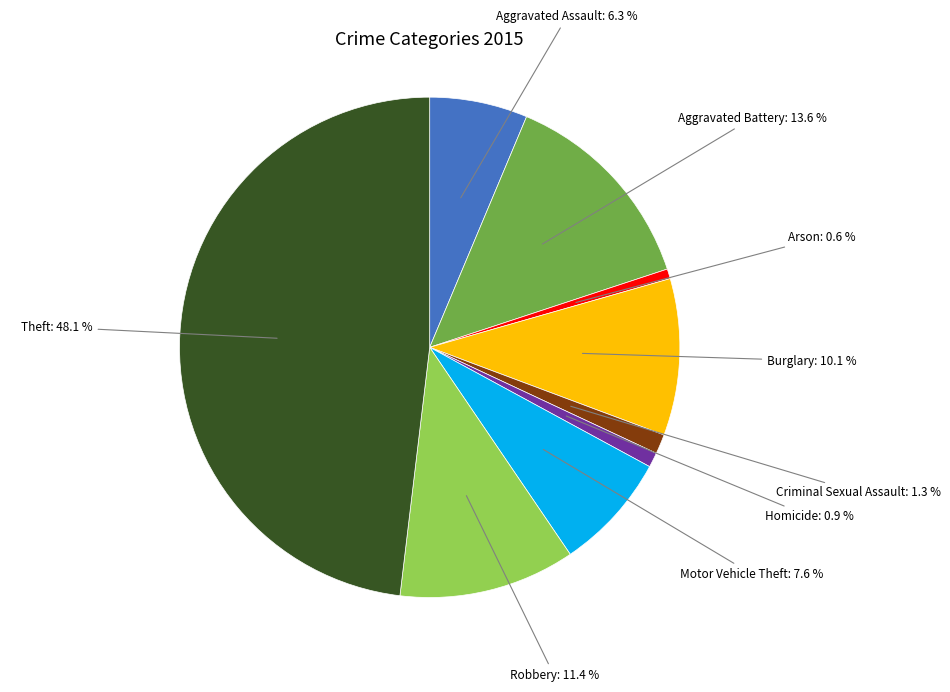

How many segments does this pie chart have?

9